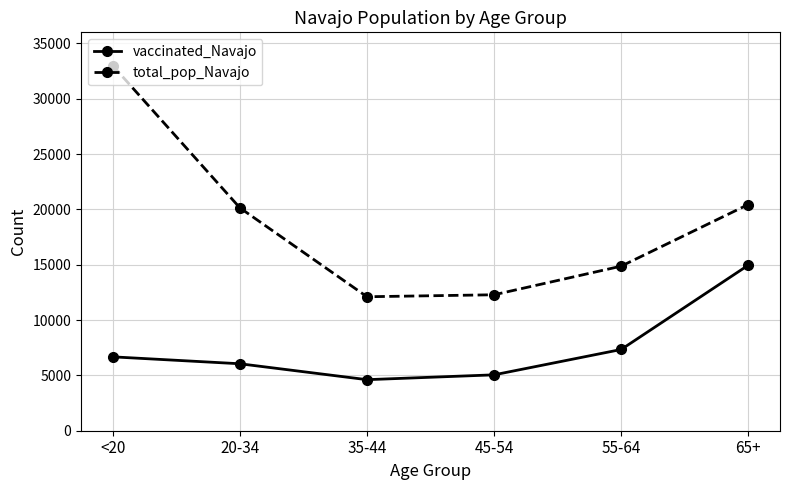

What is the sum of the total_pop_Navajo values at 45-54 and 55-64?

27154